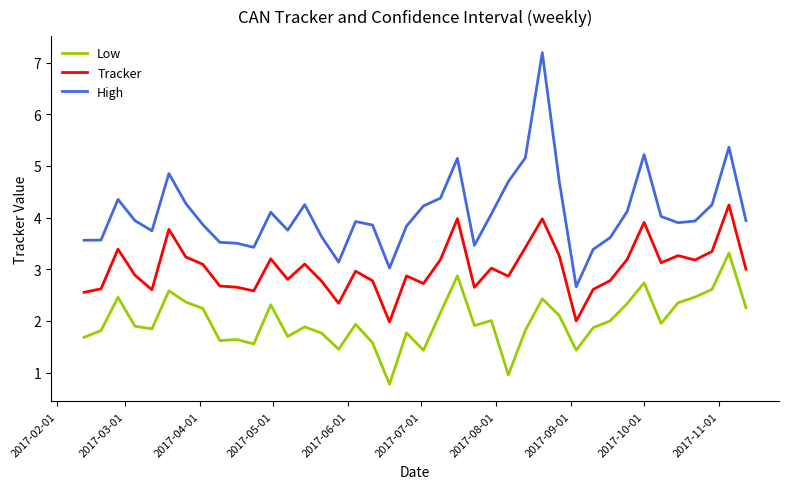

Rank the series by their average value, from lowest to highest.

Low, Tracker, High